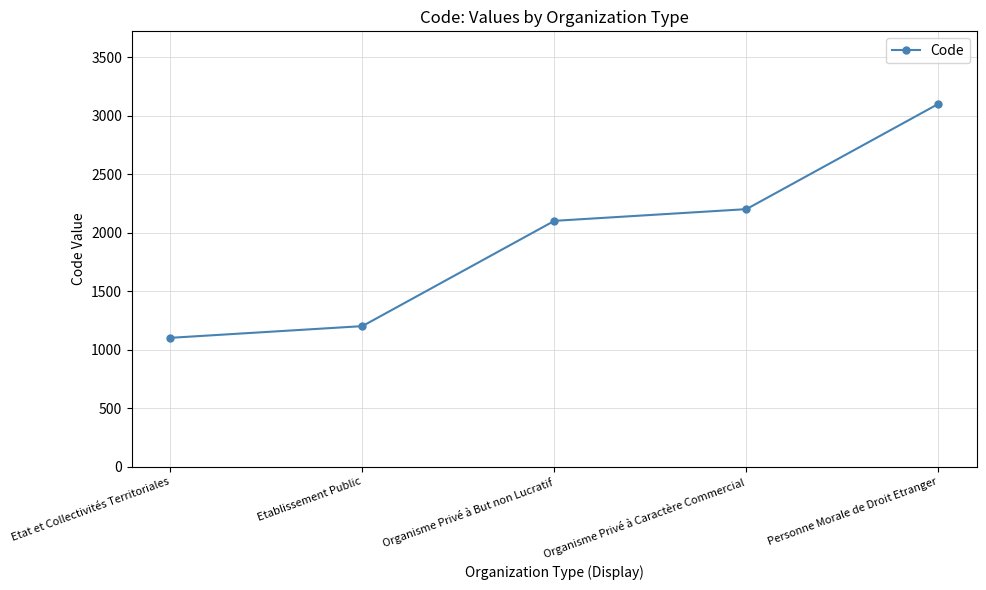

What is the label of the 4th point from the right?

Etablissement Public